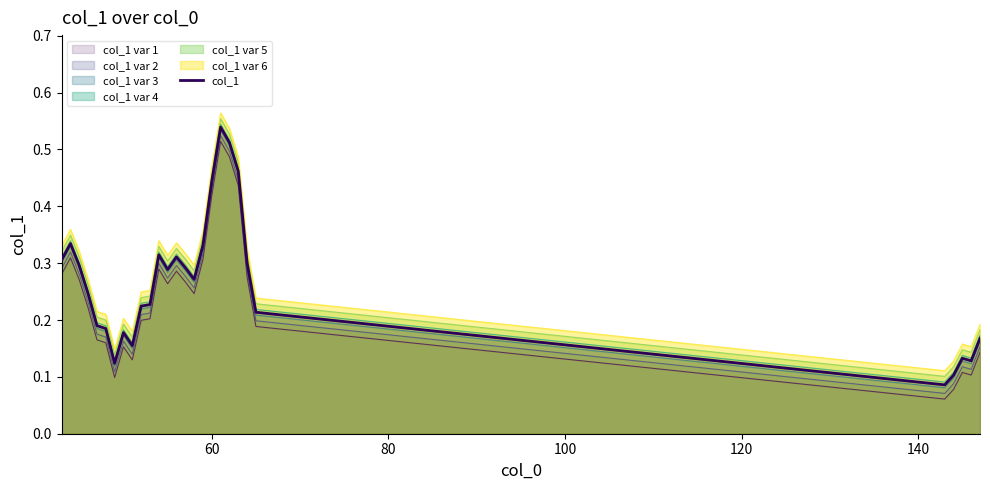

True or false: col_1 var 3 and col_1 var 5 intersect in this chart.

False